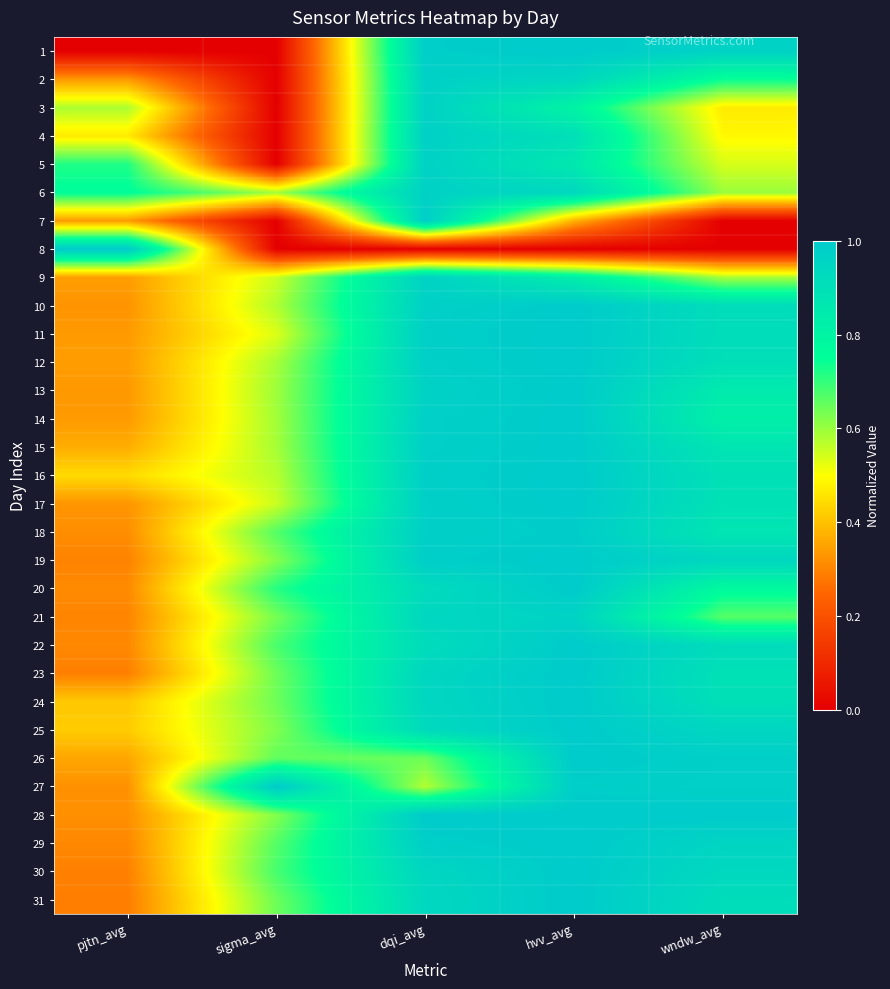

Reading left to right, what are all the values shown in this chart?

1: pjtn_avg=0.0	sigma_avg=0.0	dqi_avg=1.0	hvv_avg=1.0	wndw_avg=1.0
2: pjtn_avg=0.3	sigma_avg=0.0	dqi_avg=1.0	hvv_avg=0.9	wndw_avg=0.7
3: pjtn_avg=0.6	sigma_avg=0.0	dqi_avg=1.0	hvv_avg=0.8	wndw_avg=0.5
4: pjtn_avg=0.5	sigma_avg=0.0	dqi_avg=1.0	hvv_avg=0.9	wndw_avg=0.5
5: pjtn_avg=0.7	sigma_avg=0.0	dqi_avg=1.0	hvv_avg=0.9	wndw_avg=0.5
6: pjtn_avg=0.8	sigma_avg=0.6	dqi_avg=1.0	hvv_avg=0.9	wndw_avg=0.6
7: pjtn_avg=0.3	sigma_avg=0.0	dqi_avg=1.0	hvv_avg=0.4	wndw_avg=0.0
8: pjtn_avg=1.0	sigma_avg=0.0	dqi_avg=0.0	hvv_avg=0.0	wndw_avg=0.0
9: pjtn_avg=0.3	sigma_avg=0.6	dqi_avg=1.0	hvv_avg=0.8	wndw_avg=0.6
10: pjtn_avg=0.3	sigma_avg=0.6	dqi_avg=1.0	hvv_avg=1.0	wndw_avg=0.9
11: pjtn_avg=0.3	sigma_avg=0.5	dqi_avg=1.0	hvv_avg=1.0	wndw_avg=0.9
12: pjtn_avg=0.3	sigma_avg=0.6	dqi_avg=1.0	hvv_avg=1.0	wndw_avg=0.9
13: pjtn_avg=0.3	sigma_avg=0.6	dqi_avg=1.0	hvv_avg=1.0	wndw_avg=0.8
14: pjtn_avg=0.3	sigma_avg=0.6	dqi_avg=1.0	hvv_avg=1.0	wndw_avg=0.8
15: pjtn_avg=0.4	sigma_avg=0.6	dqi_avg=1.0	hvv_avg=1.0	wndw_avg=0.9
16: pjtn_avg=0.4	sigma_avg=0.6	dqi_avg=1.0	hvv_avg=1.0	wndw_avg=0.9
17: pjtn_avg=0.3	sigma_avg=0.6	dqi_avg=1.0	hvv_avg=1.0	wndw_avg=0.9
18: pjtn_avg=0.3	sigma_avg=0.7	dqi_avg=1.0	hvv_avg=1.0	wndw_avg=0.9
19: pjtn_avg=0.3	sigma_avg=0.6	dqi_avg=1.0	hvv_avg=1.0	wndw_avg=0.9
20: pjtn_avg=0.3	sigma_avg=0.7	dqi_avg=0.9	hvv_avg=1.0	wndw_avg=0.8
21: pjtn_avg=0.3	sigma_avg=0.6	dqi_avg=0.9	hvv_avg=1.0	wndw_avg=0.7
22: pjtn_avg=0.3	sigma_avg=0.7	dqi_avg=0.9	hvv_avg=1.0	wndw_avg=0.9
23: pjtn_avg=0.3	sigma_avg=0.6	dqi_avg=0.9	hvv_avg=1.0	wndw_avg=0.9
24: pjtn_avg=0.4	sigma_avg=0.6	dqi_avg=0.9	hvv_avg=1.0	wndw_avg=0.9
25: pjtn_avg=0.4	sigma_avg=0.6	dqi_avg=0.9	hvv_avg=1.0	wndw_avg=0.9
26: pjtn_avg=0.4	sigma_avg=0.7	dqi_avg=0.6	hvv_avg=1.0	wndw_avg=1.0
27: pjtn_avg=0.3	sigma_avg=1.0	dqi_avg=0.6	hvv_avg=1.0	wndw_avg=1.0
28: pjtn_avg=0.3	sigma_avg=0.6	dqi_avg=1.0	hvv_avg=1.0	wndw_avg=1.0
29: pjtn_avg=0.3	sigma_avg=0.7	dqi_avg=1.0	hvv_avg=1.0	wndw_avg=1.0
30: pjtn_avg=0.3	sigma_avg=0.7	dqi_avg=0.9	hvv_avg=1.0	wndw_avg=0.9
31: pjtn_avg=0.3	sigma_avg=0.6	dqi_avg=0.9	hvv_avg=1.0	wndw_avg=0.9